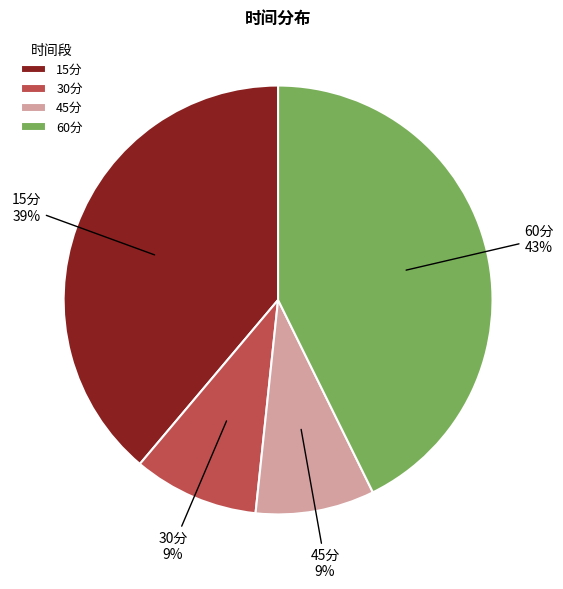

How many segments does this pie chart have?

4